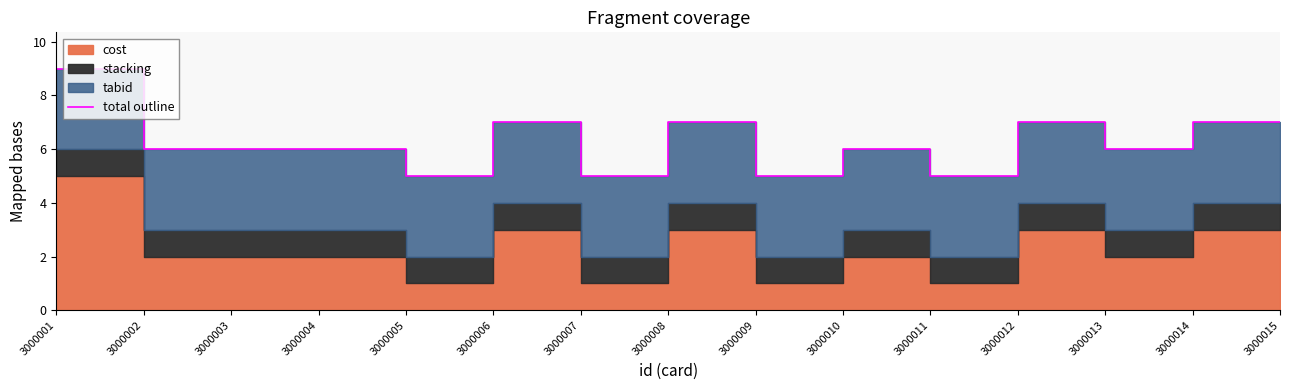

What is the greatest value displayed?

9